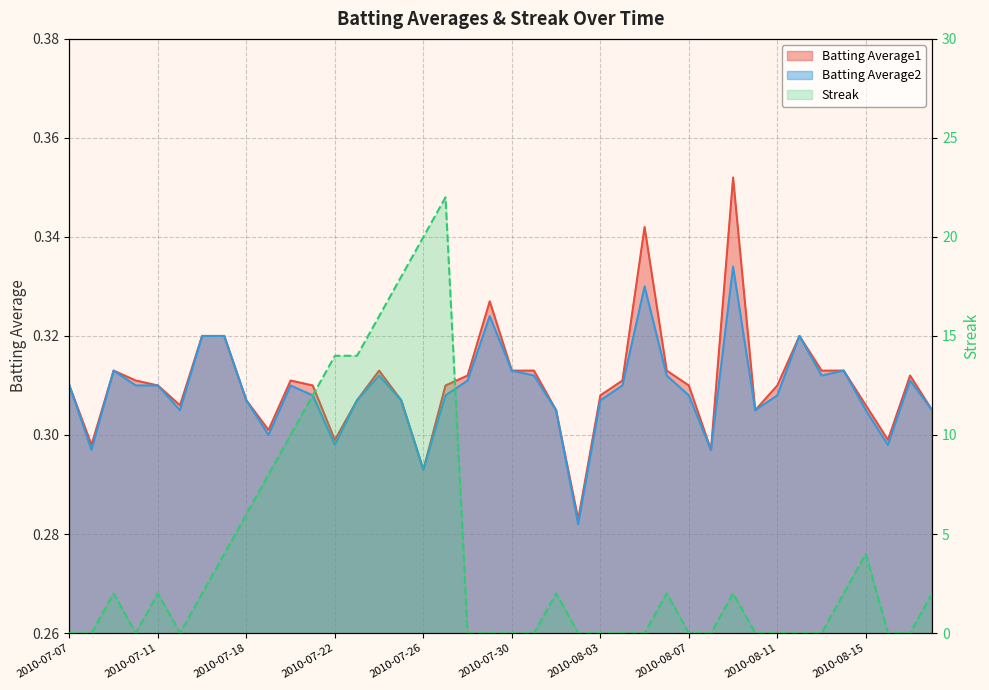

What is the difference between the maximum and minimum values in the Streak series?

22.0